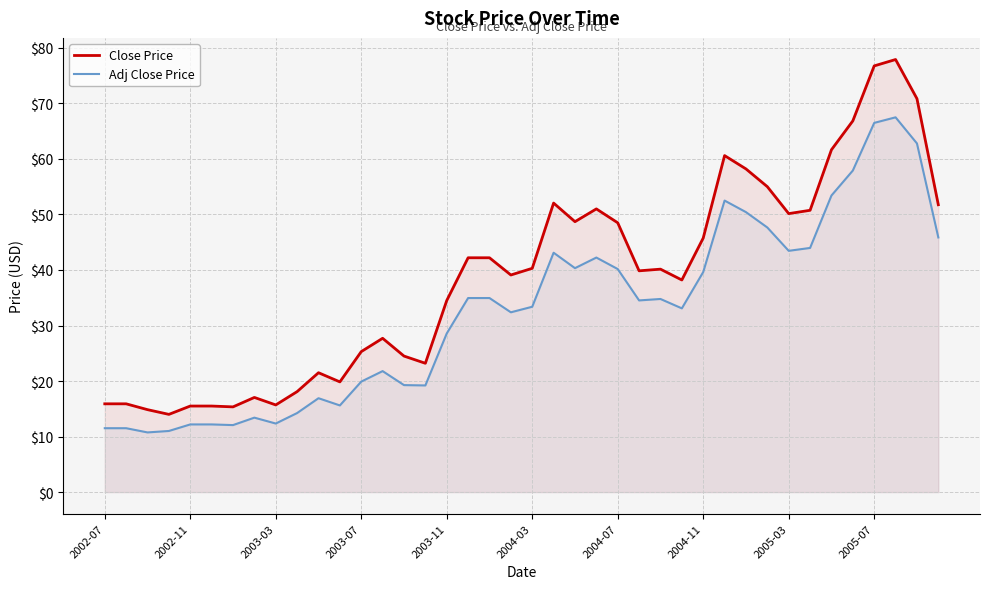

What is the average value of the Adj Close Price series?

32.4